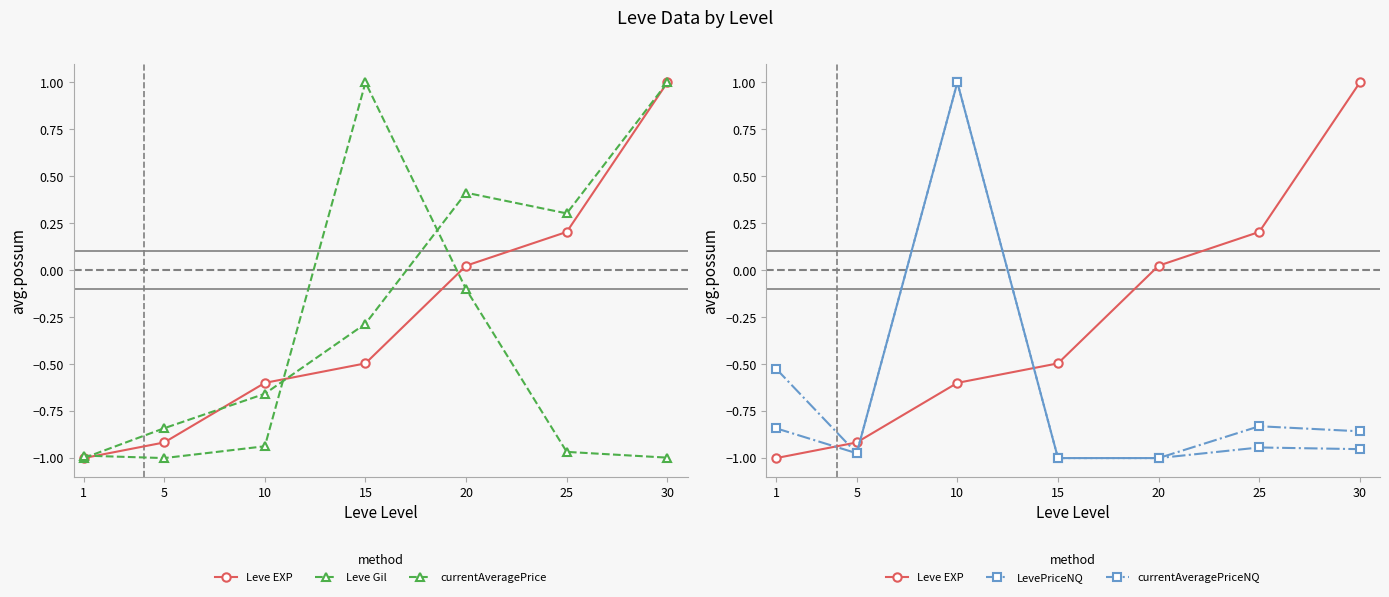

What is the difference between the maximum and second lowest values in the currentAveragePrice series?

2.0